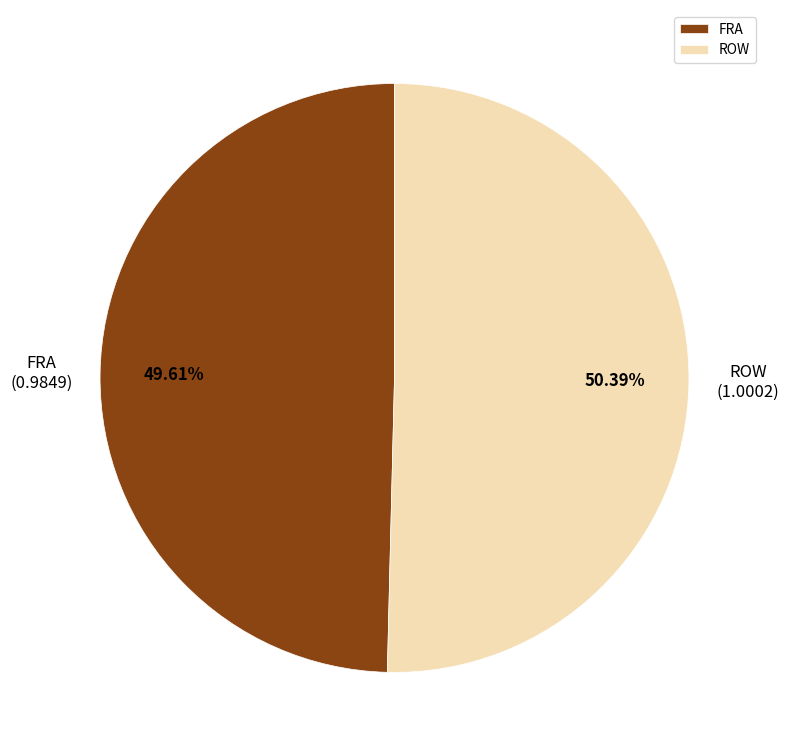

To the nearest percent, what portion does ROW represent?

50%